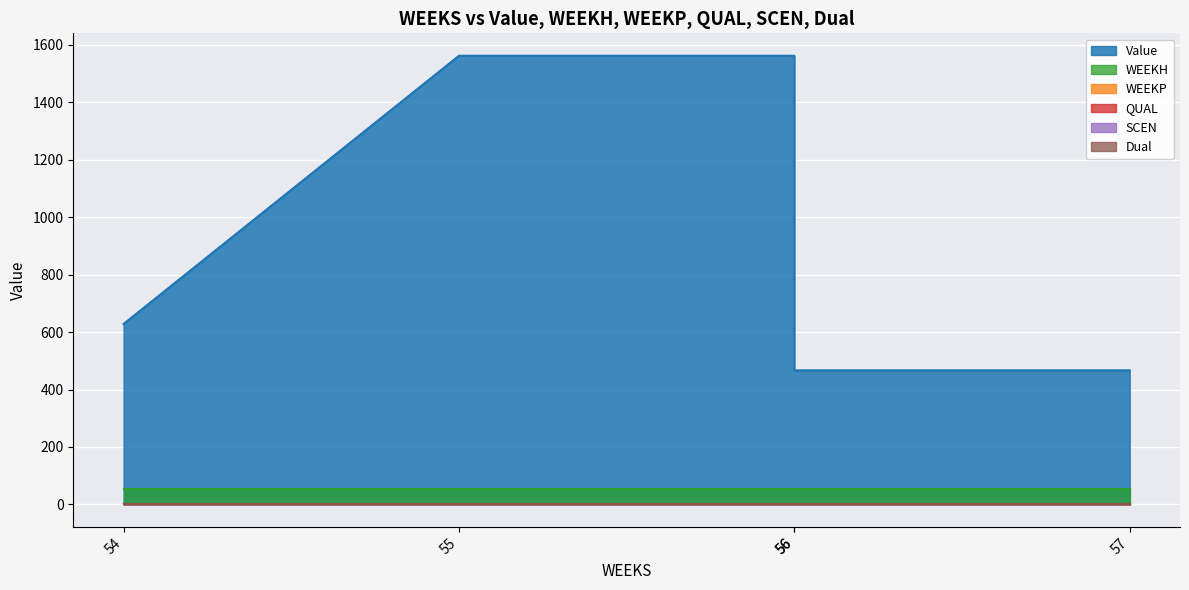

True or false: Value and Dual cross at least once.

False